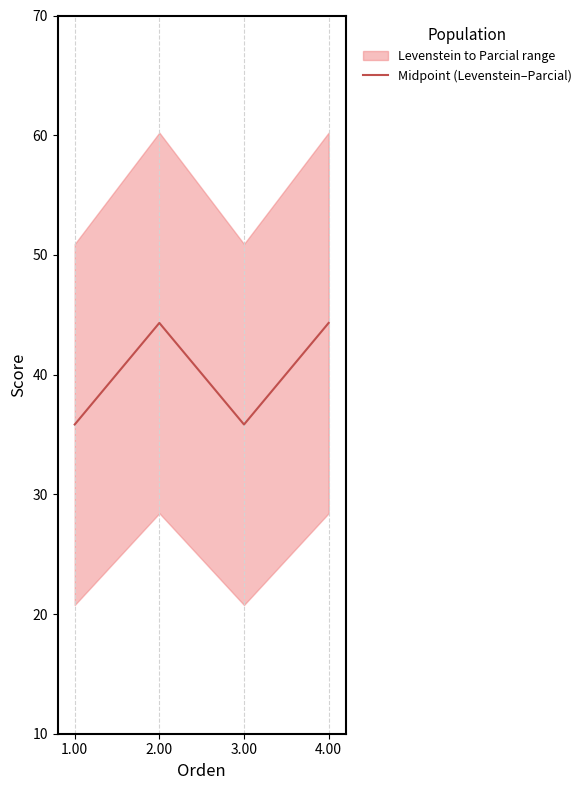

True or false: the data has more than 1 interior local peaks.

False